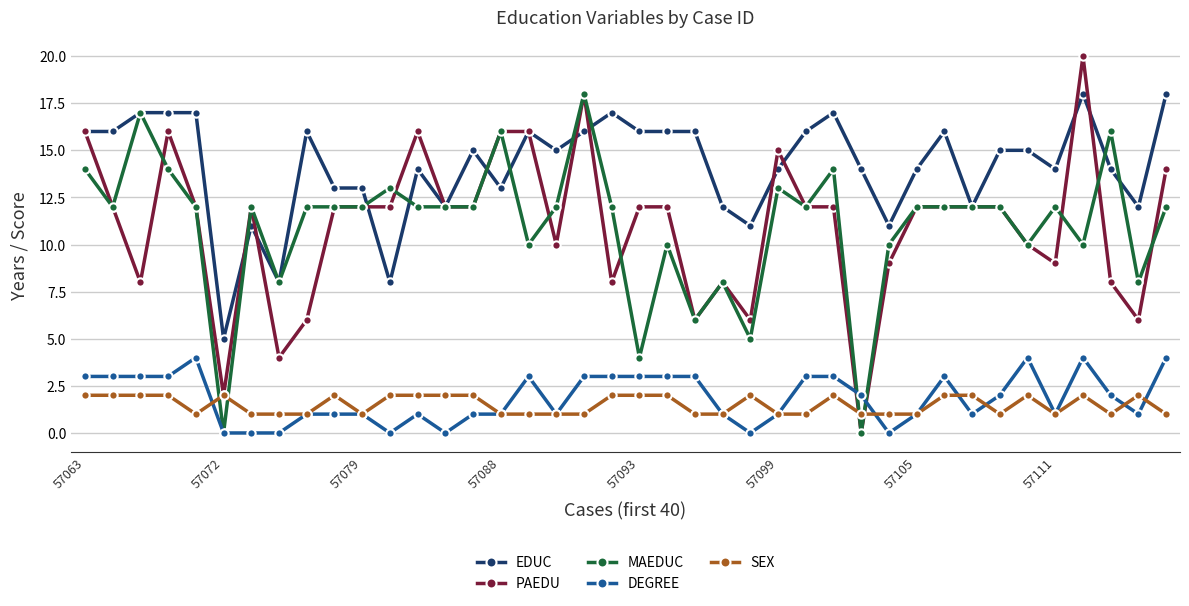

True or false: EDUC has more than 1 interior local peaks.

True